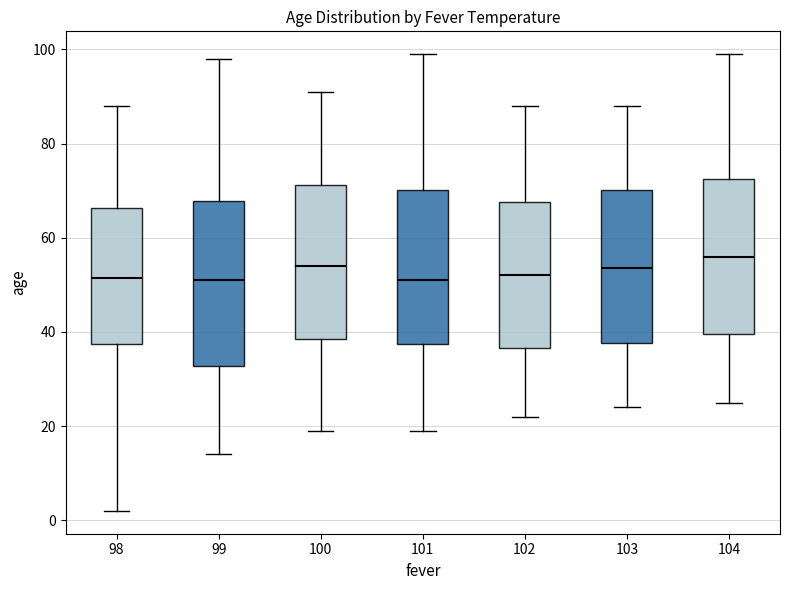

Which box has the highest median line?

104